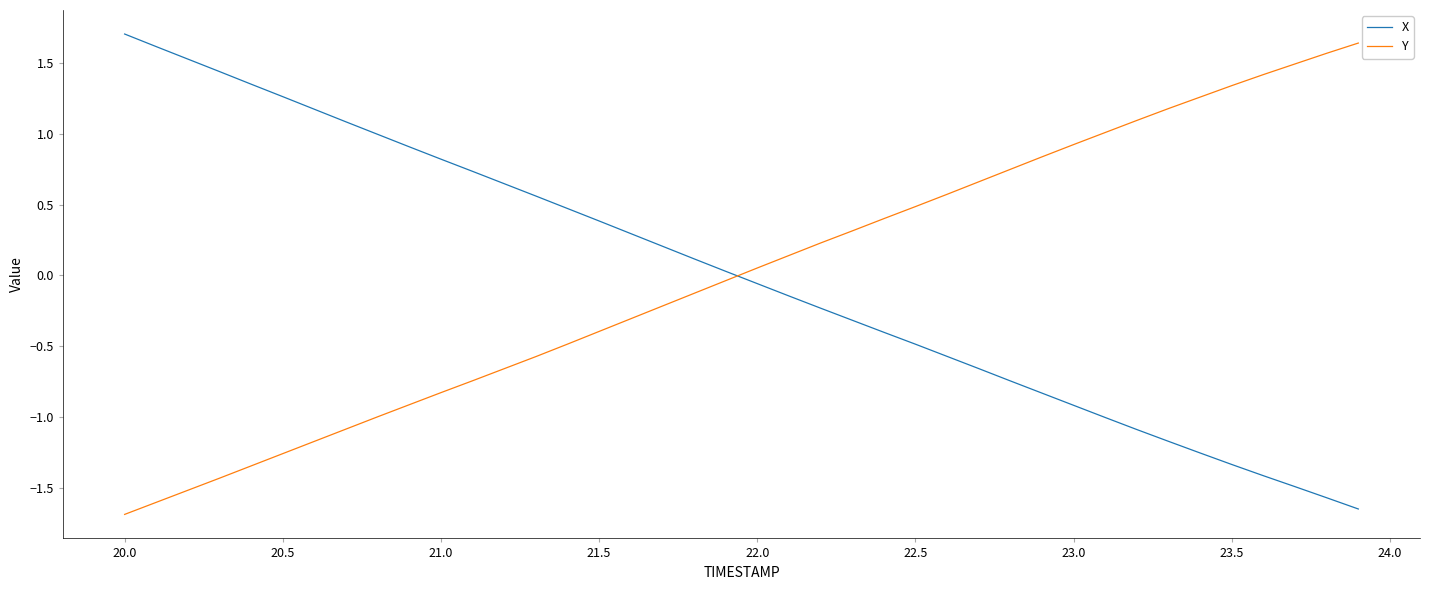

How many intersections are there between X and Y?

1